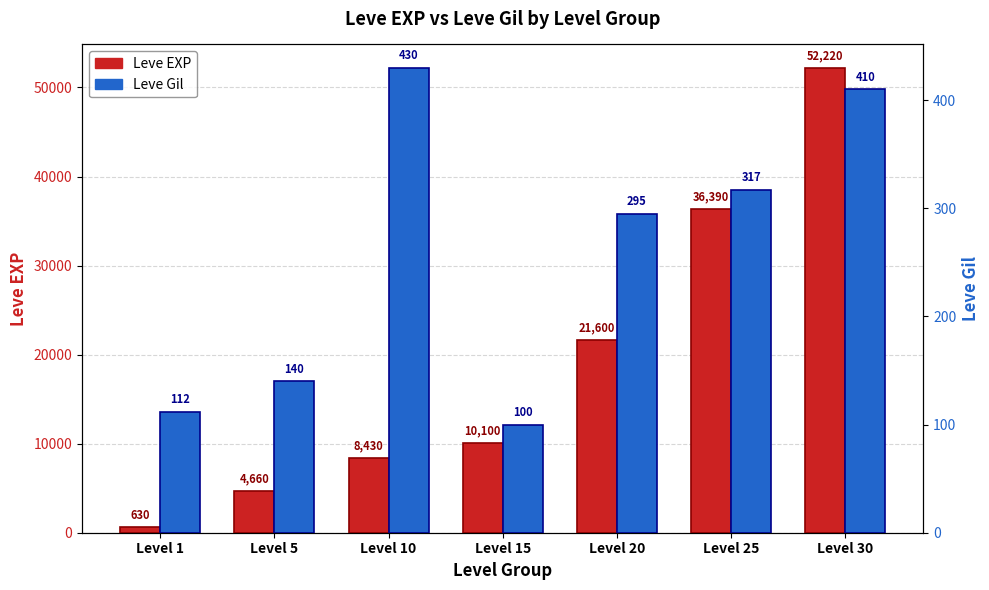

Are the bars grouped side by side (vs. stacked)?

Yes